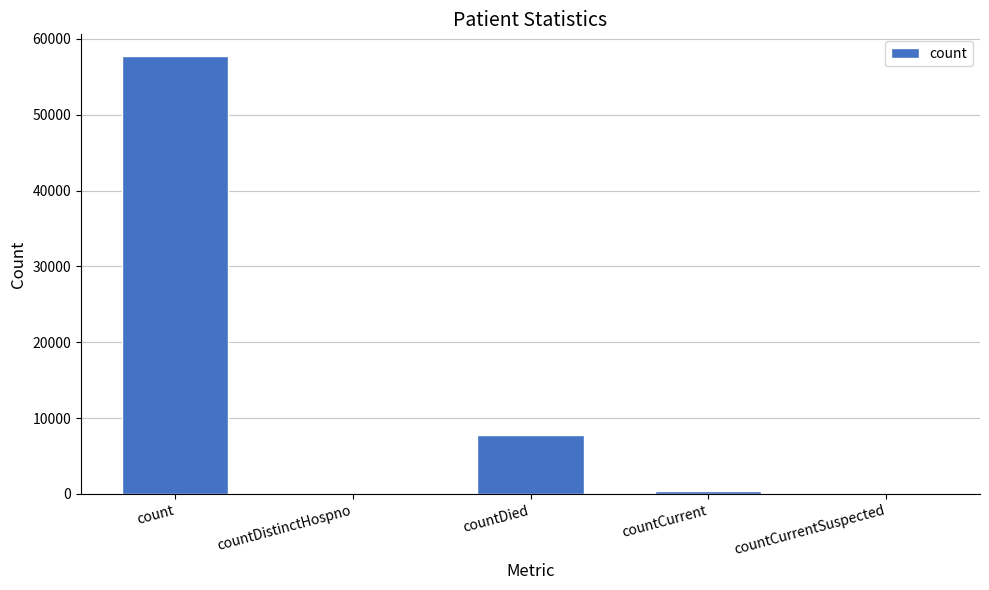

Which label corresponds to the largest value in the chart?

count